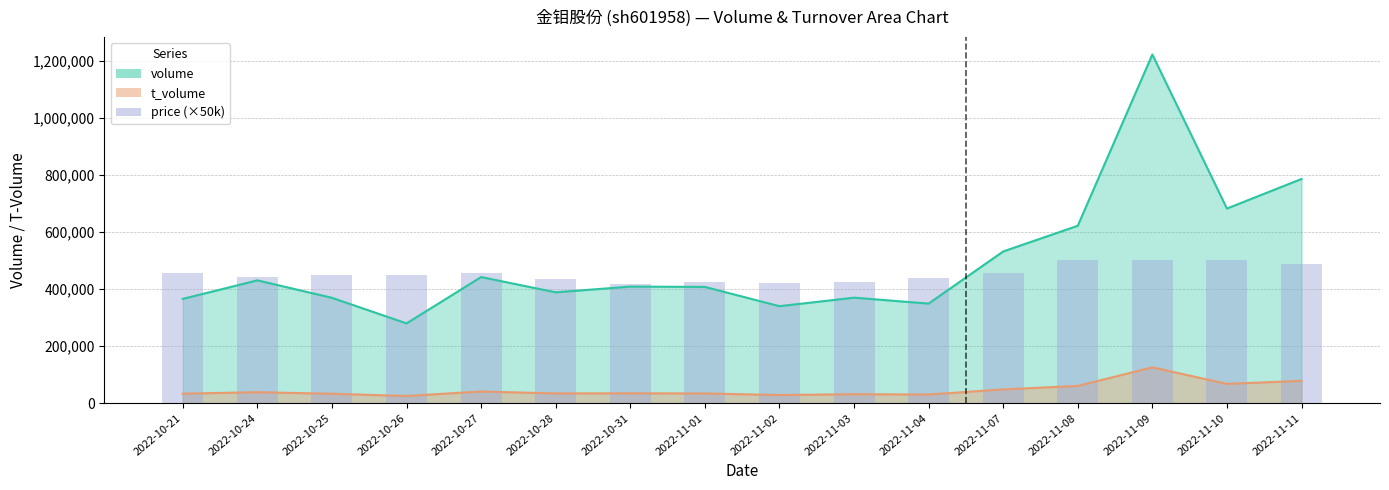

Where is the data nearest to the value 461500?

2022-10-21